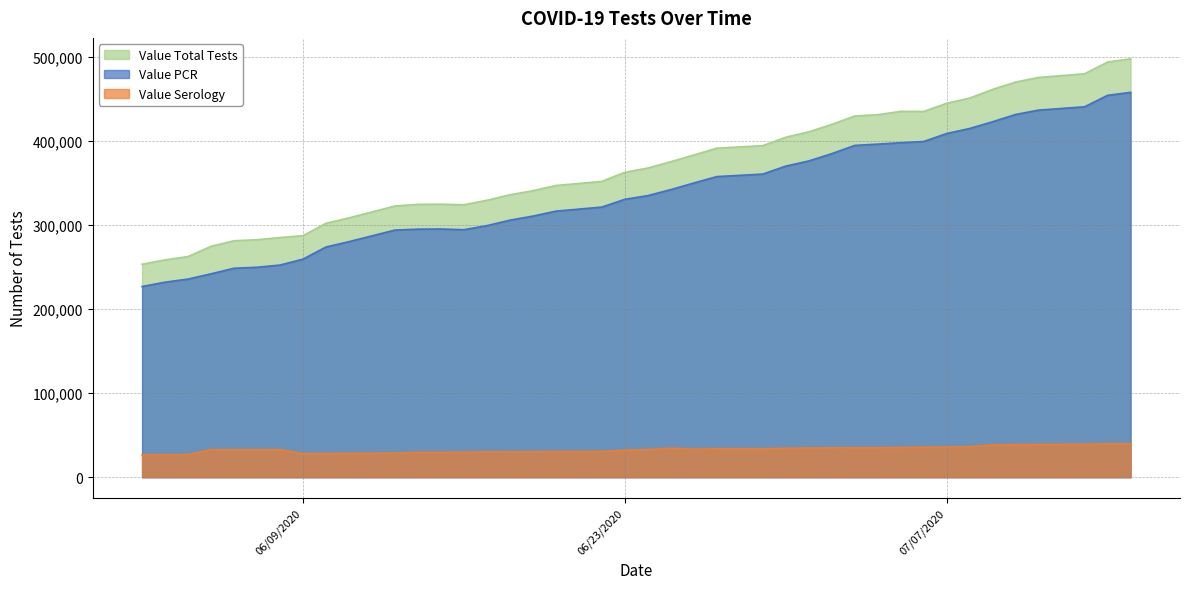

True or false: Value Total Tests and Value Serology intersect in this chart.

False